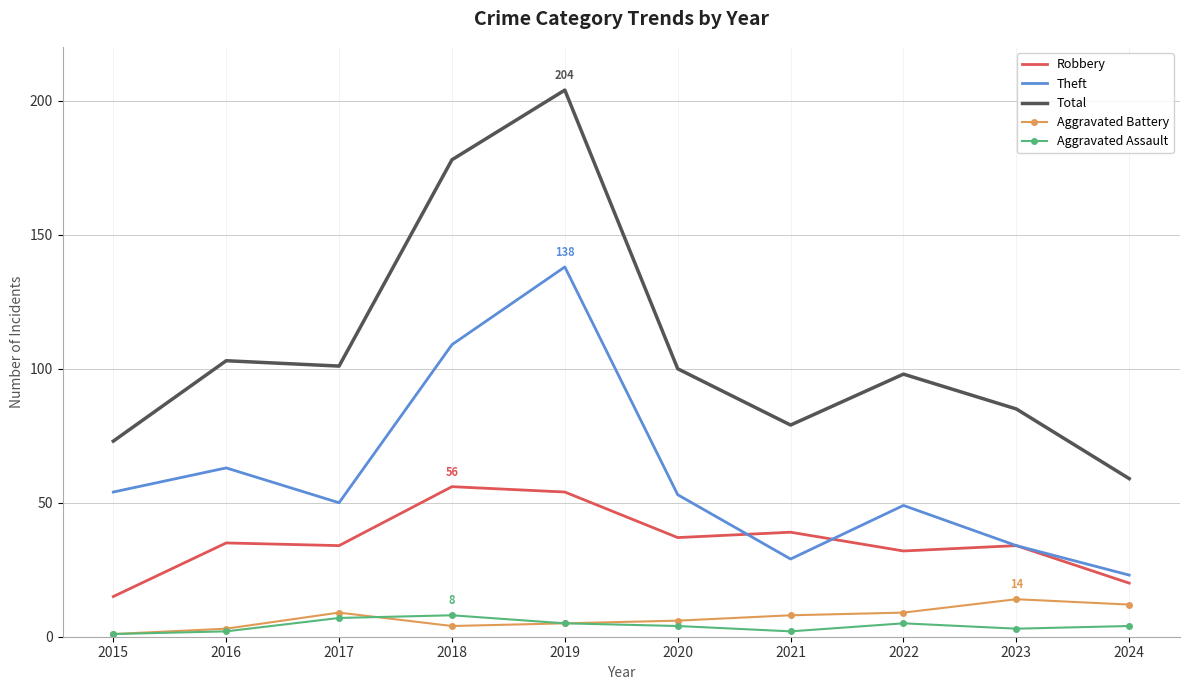

What is the difference between the highest and lowest values at 2019?

199